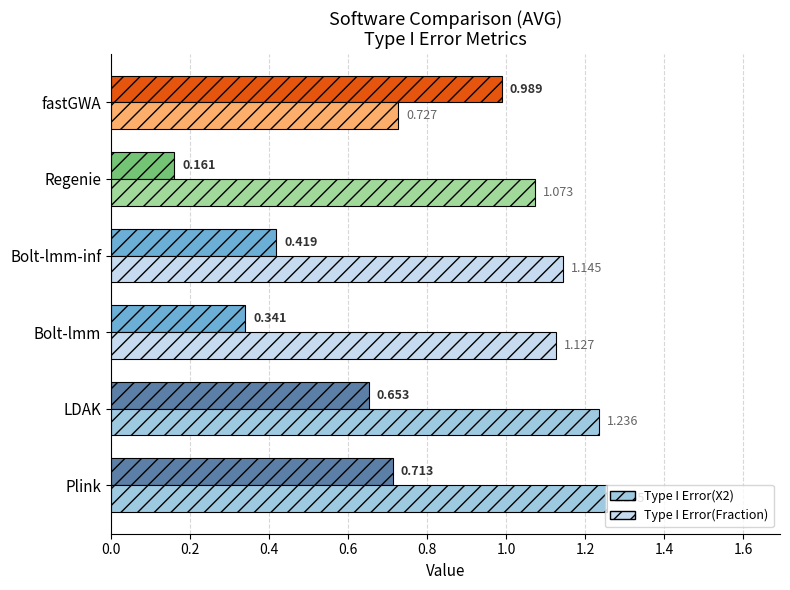

Which label corresponds to the smallest value in the chart?

Regenie